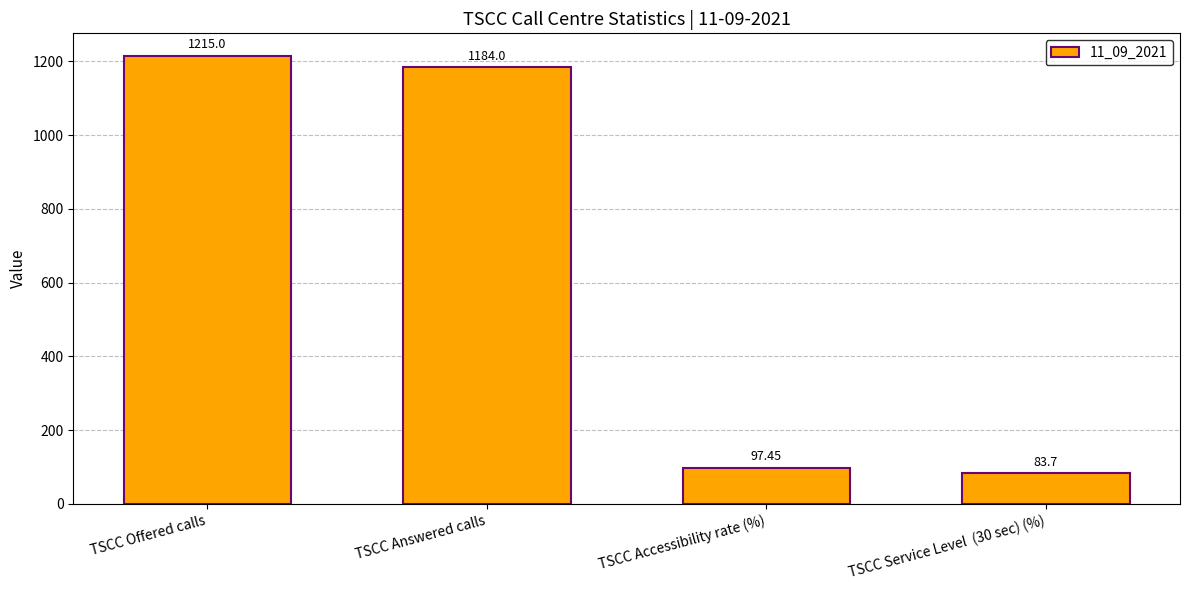

What is the ratio of the value at TSCC Offered calls to the value at TSCC Accessibility rate (%)?

12.5